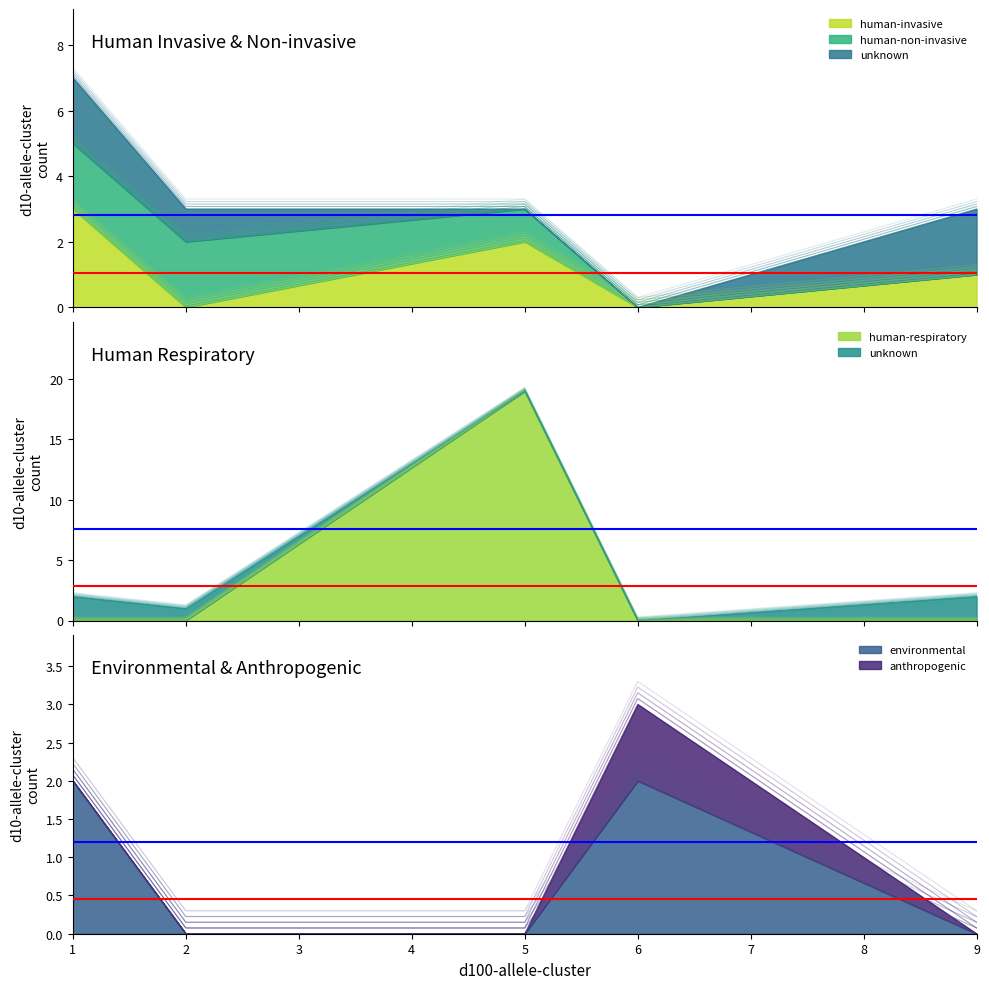

True or false: environmental has a value of -3 at 4.

False